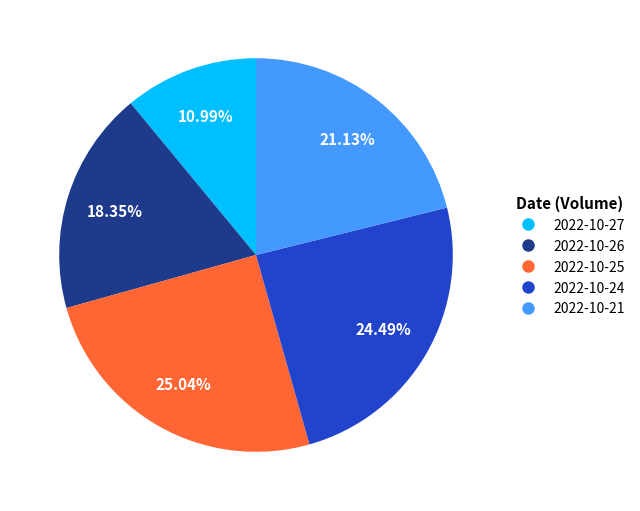

How many slices are in this pie chart?

5